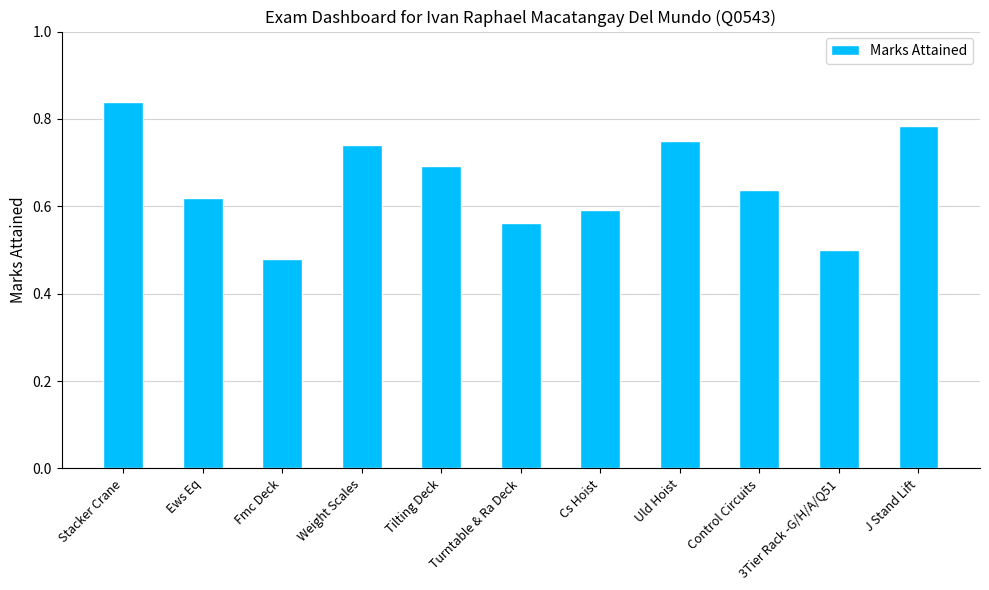

Are the bars horizontal?

No